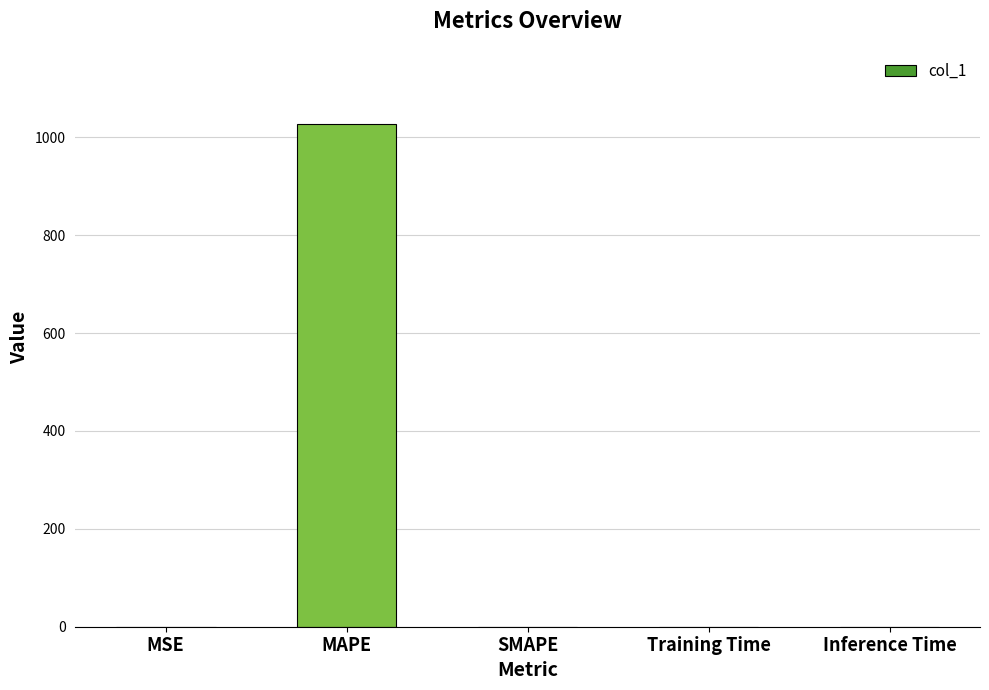

What is the approximate value at MAPE?

1027.0